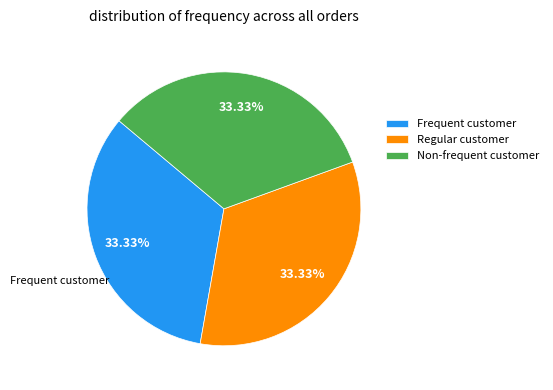

Does any single category account for the majority?

No